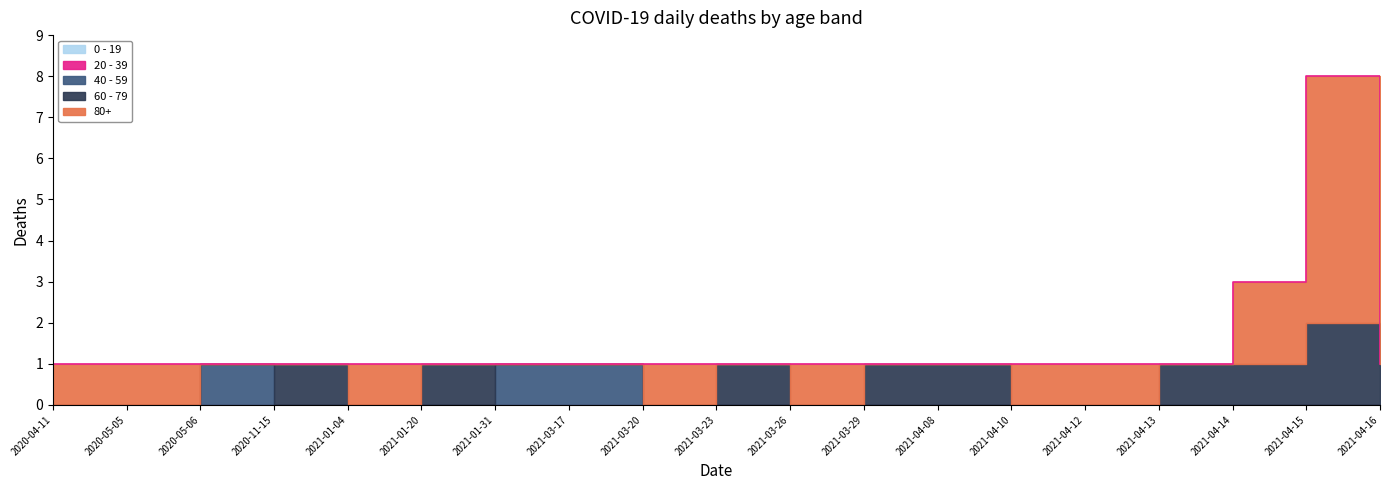

What are all the series names shown in the legend?

80+, 60 - 79, 40 - 59, 20 - 39, 0 - 19